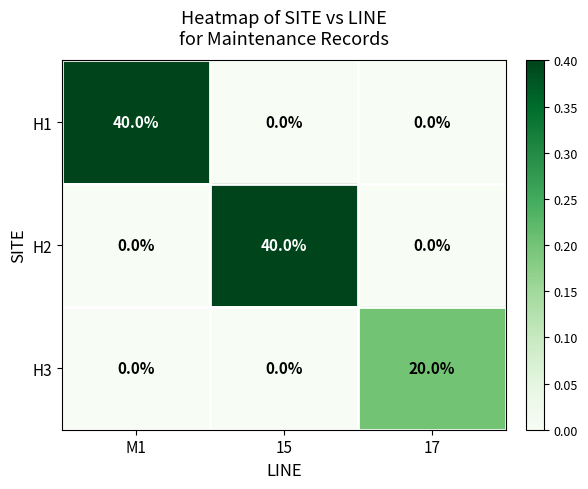

At how many categories does at least one series exceed 9?

3